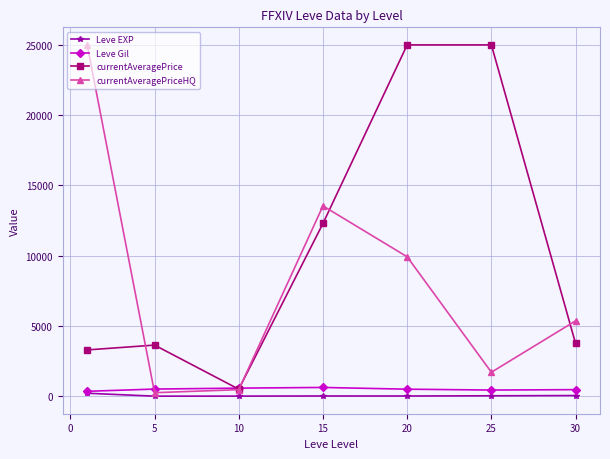

True or false: Leve Gil has more than 0 points higher than both neighbors.

True